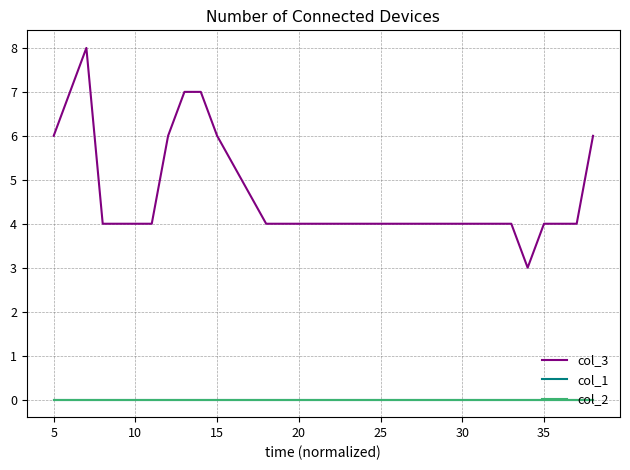

Does the chart have visible grid lines?

Yes